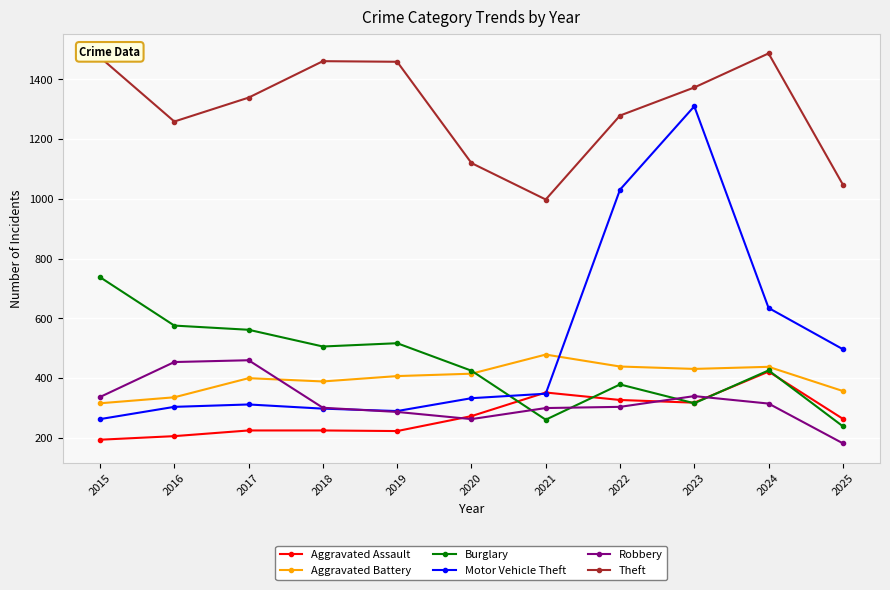

True or false: Theft has a value of 1459 at 2019.

True